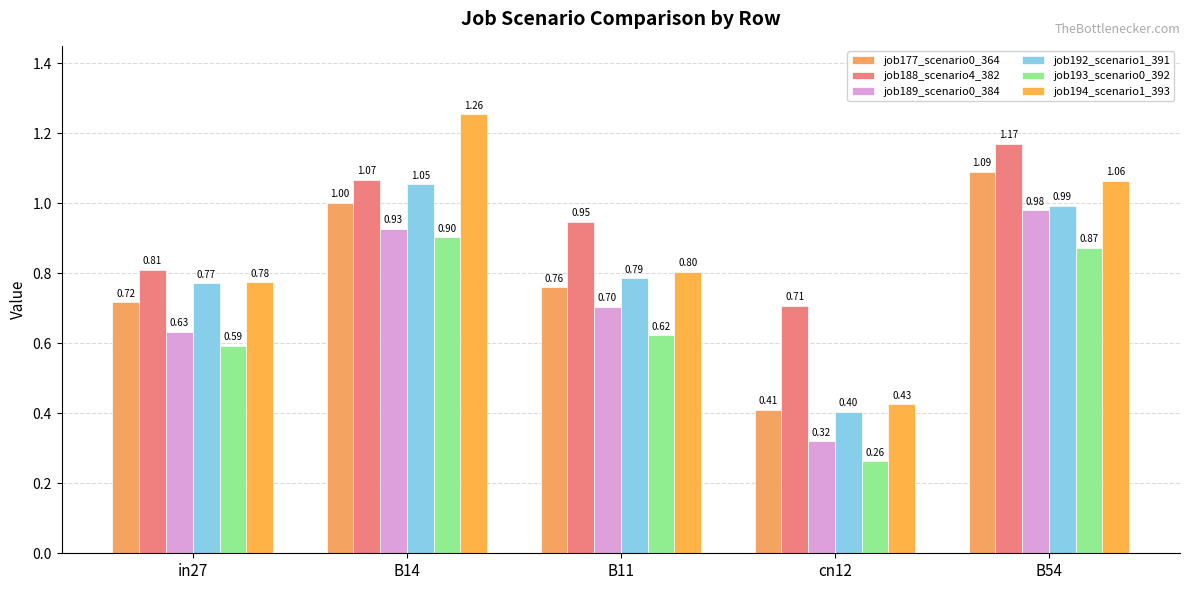

At which label is job188_scenario4_382 closest to 0?

cn12